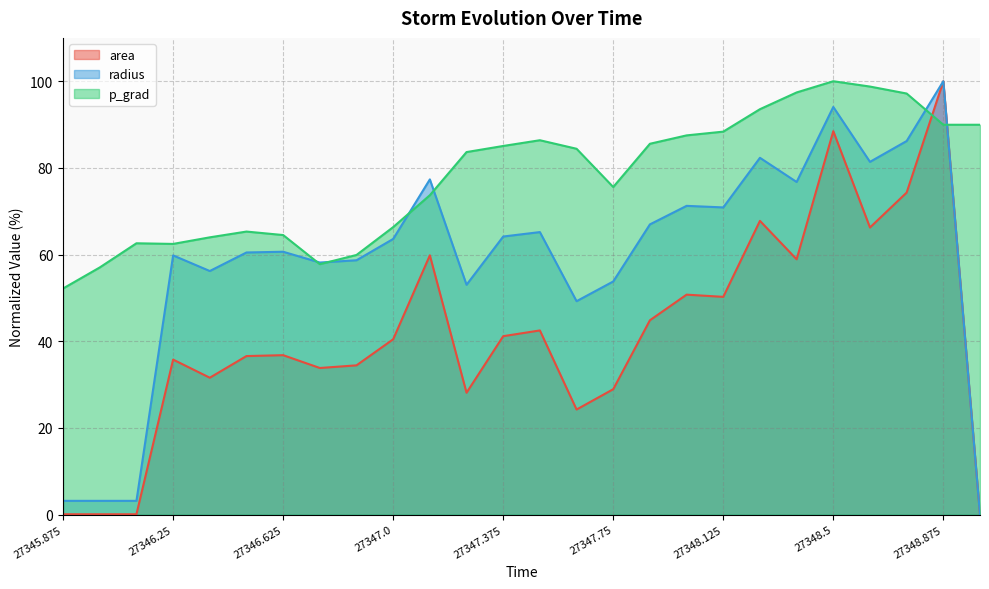

Between 27348.125 and 27346.875, which is larger?

27348.125